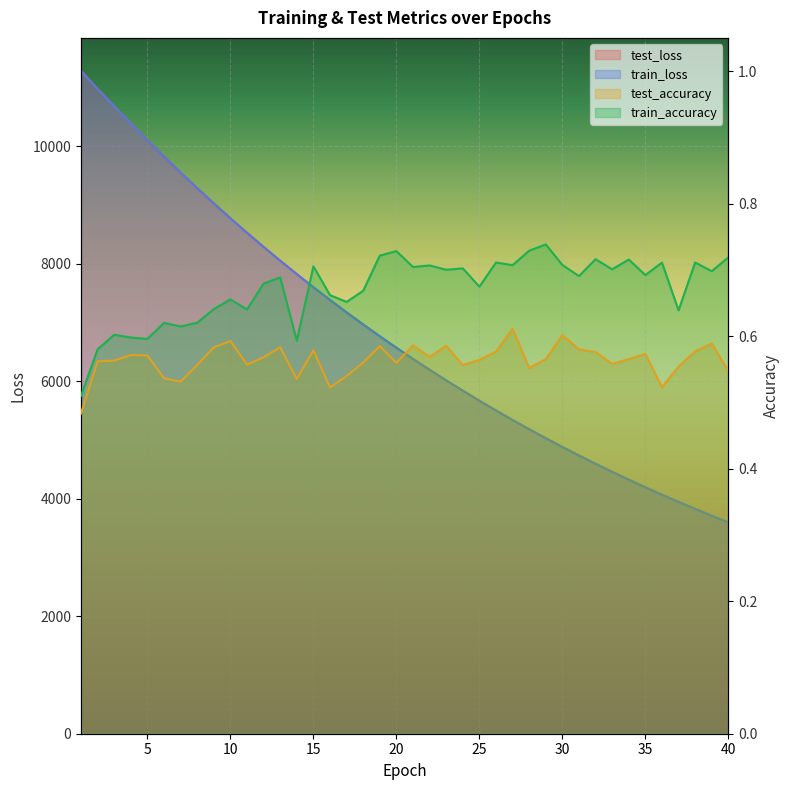

True or false: train_loss and test_accuracy cross at least once.

False